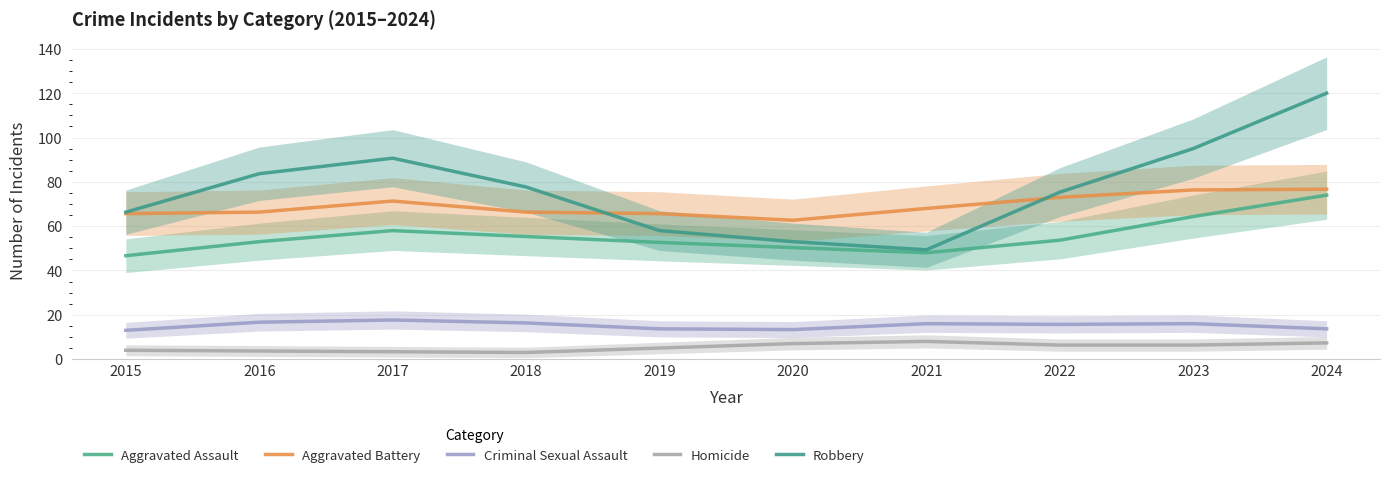

Which series has the largest total across all categories?

Robbery